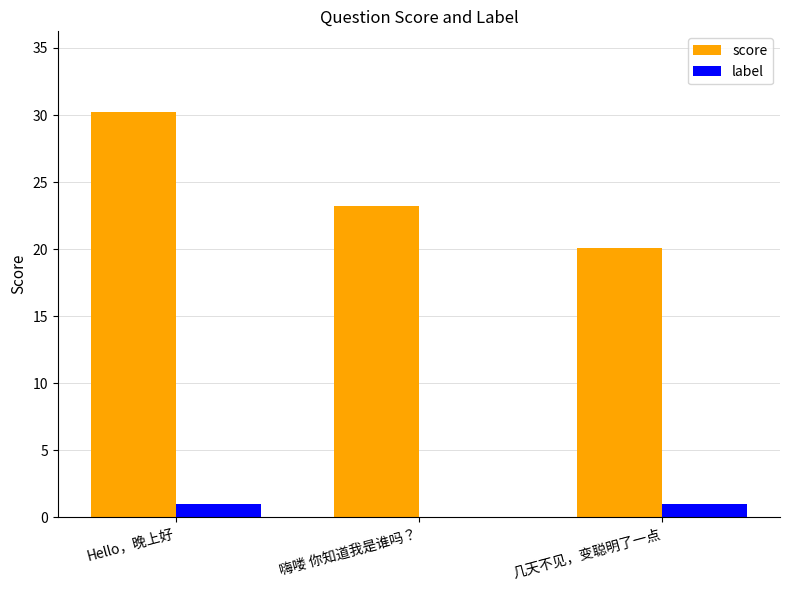

What is the maximum value shown in the chart?

30.2